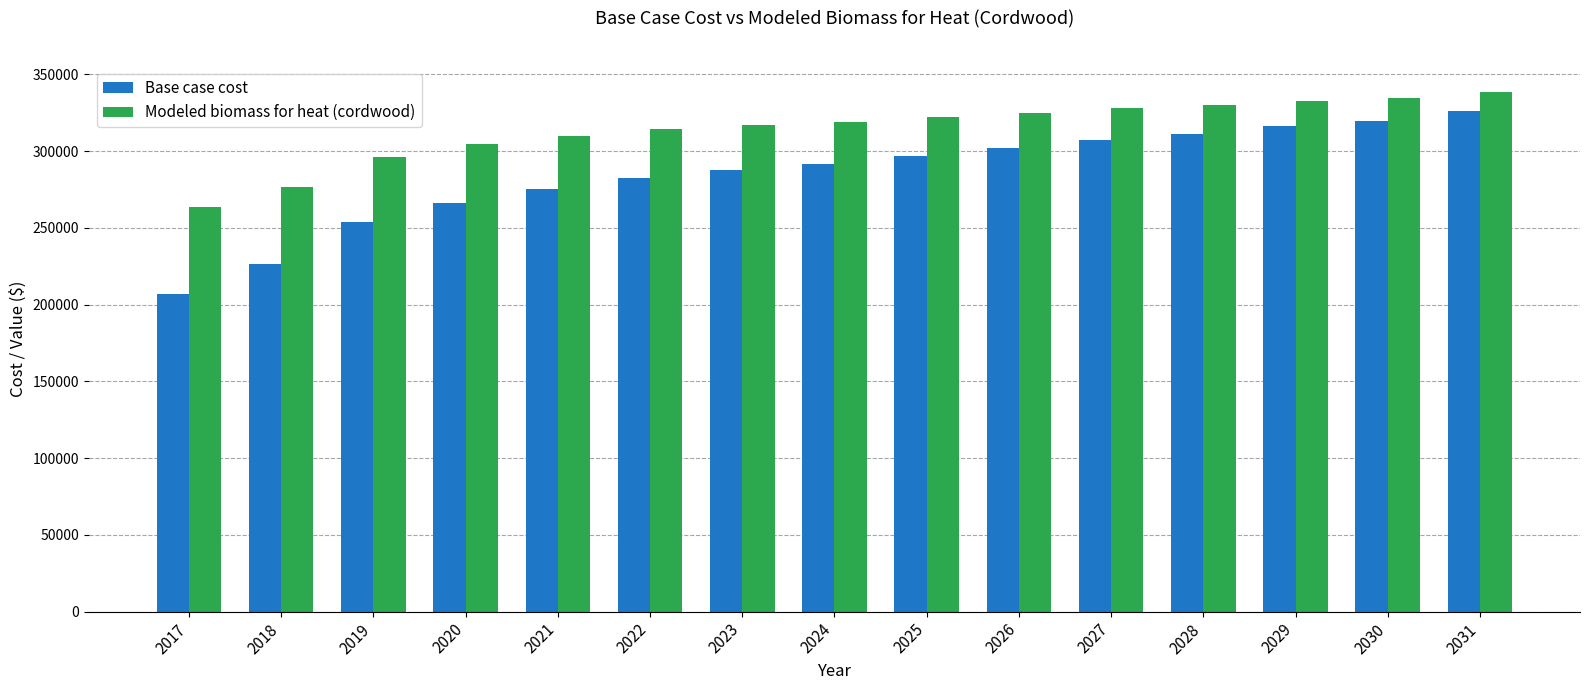

True or false: Modeled biomass for heat (cordwood) has a value of 314437.2 at 2022.

True